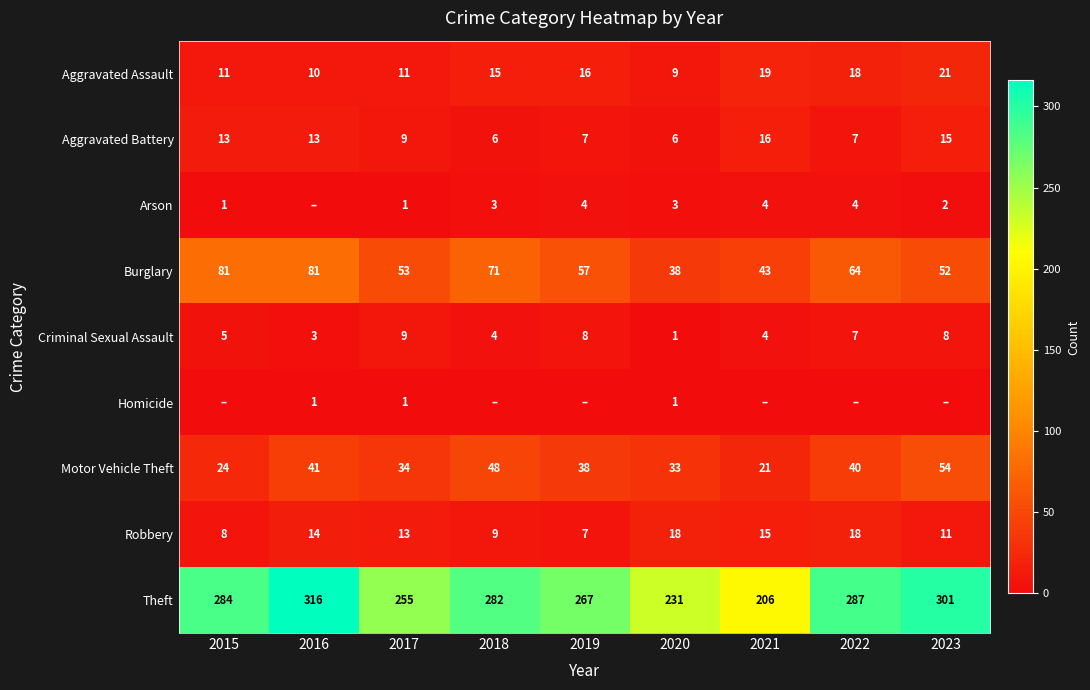

At how many categories does at least one series exceed 110?

9